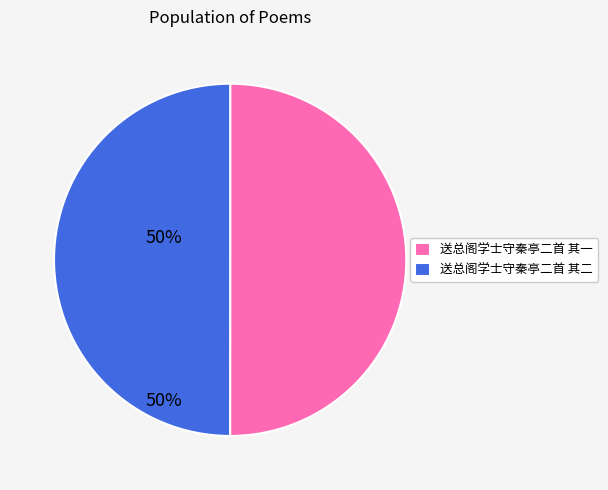

To the nearest percent, what is the average slice percentage?

50%